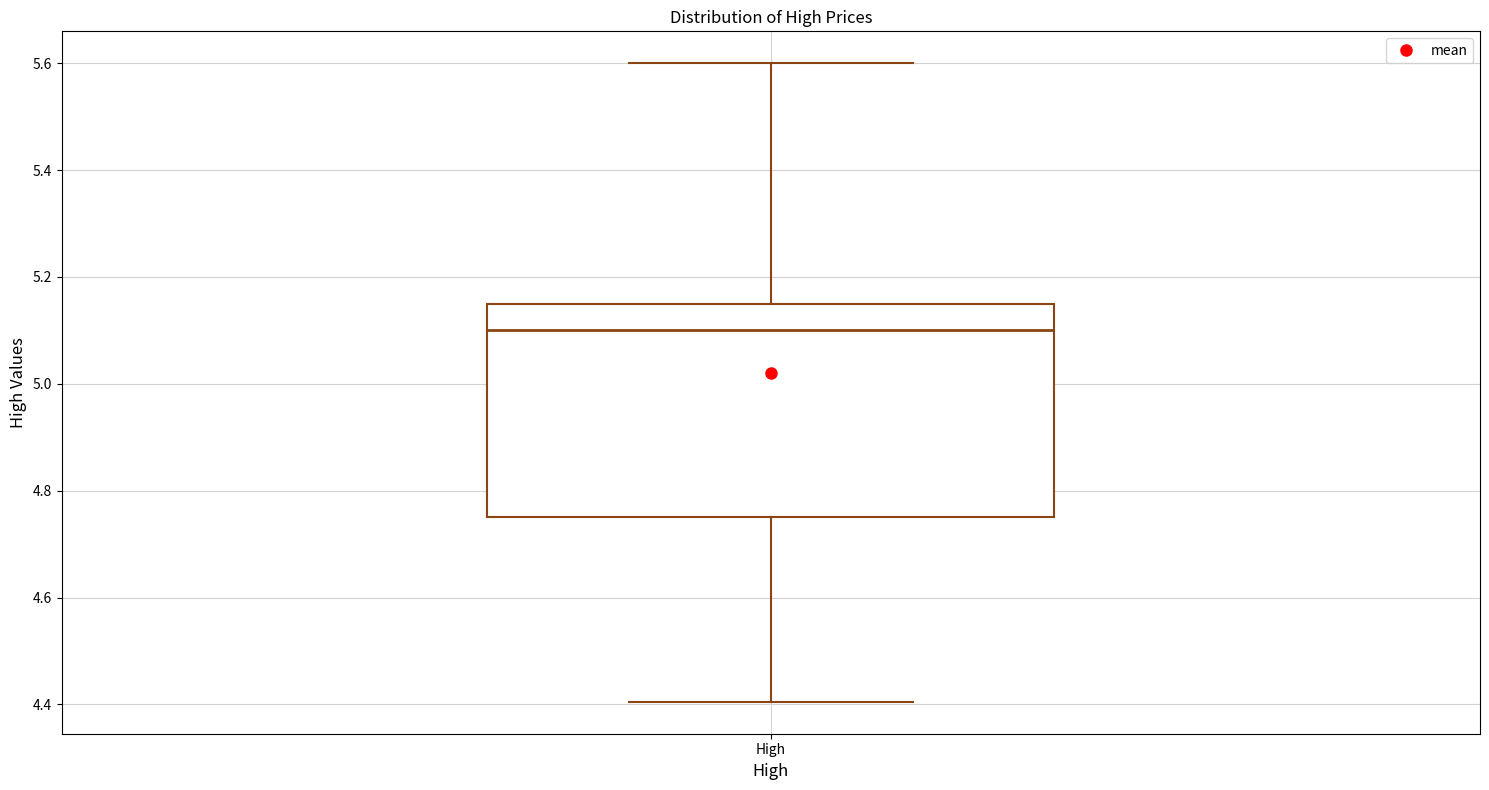

Transcribe this box plot: give where the median line is, the range the box spans, and where the two whiskers end, as read against the y-axis. The values are not printed on the chart, so give them approximately, as read against the axis.

median 5.10, box 4.76 to 5.16, whiskers 4.40 to 5.60